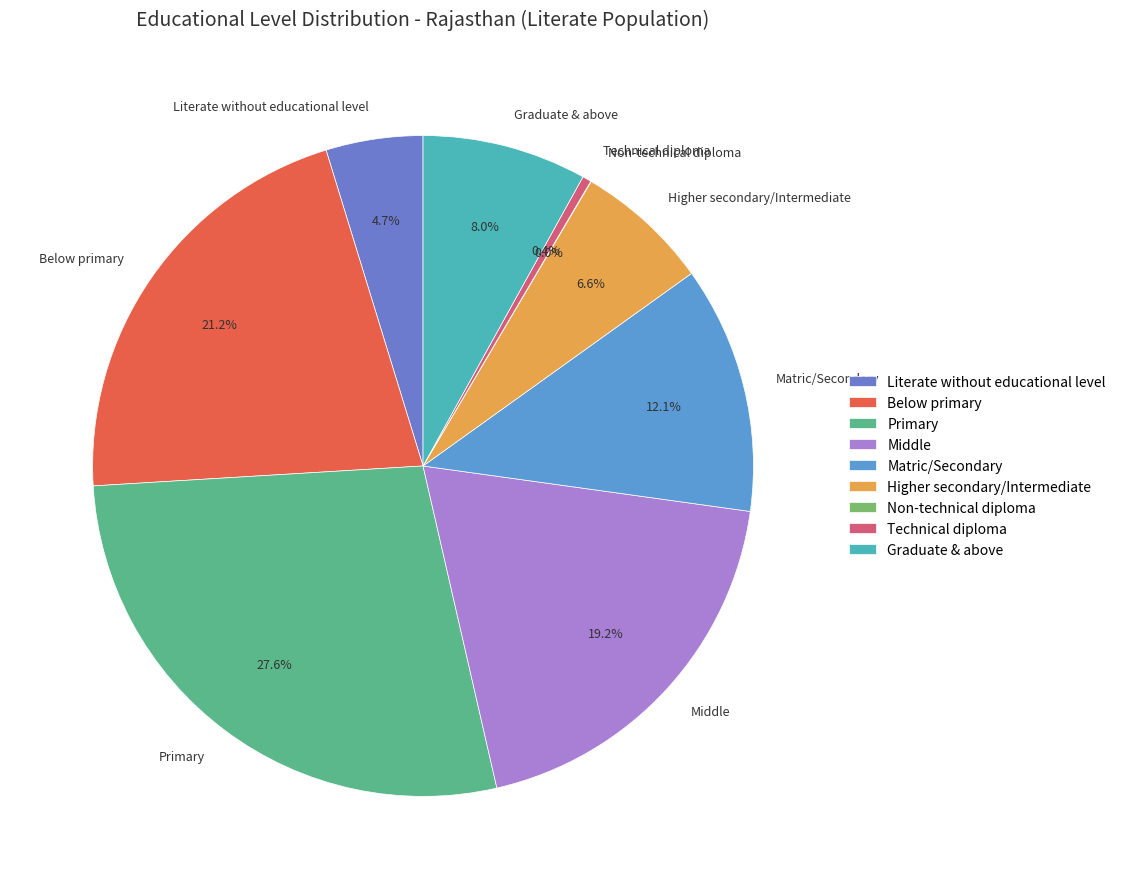

What percentage is NOT represented by Matric/Secondary?

87.9%